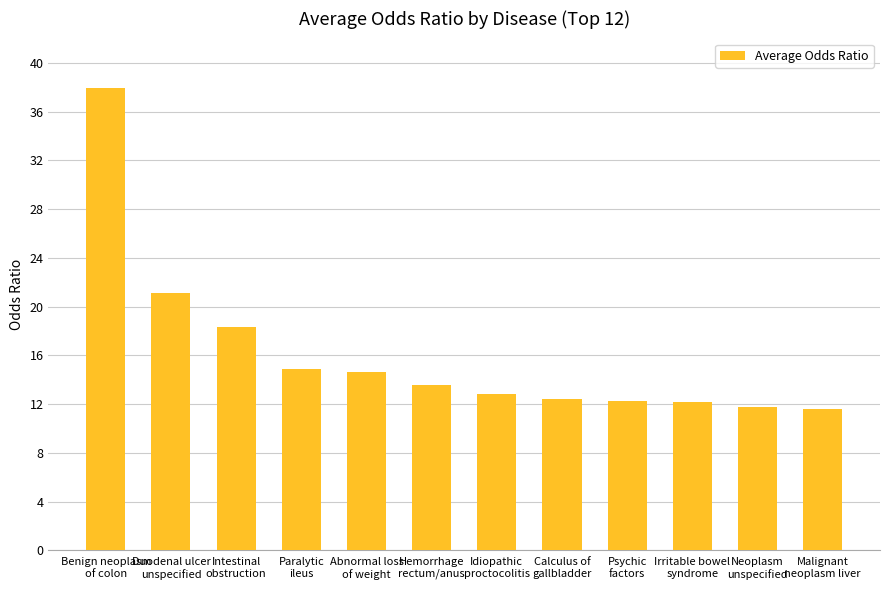

What is the maximum value shown in the chart?

38.0